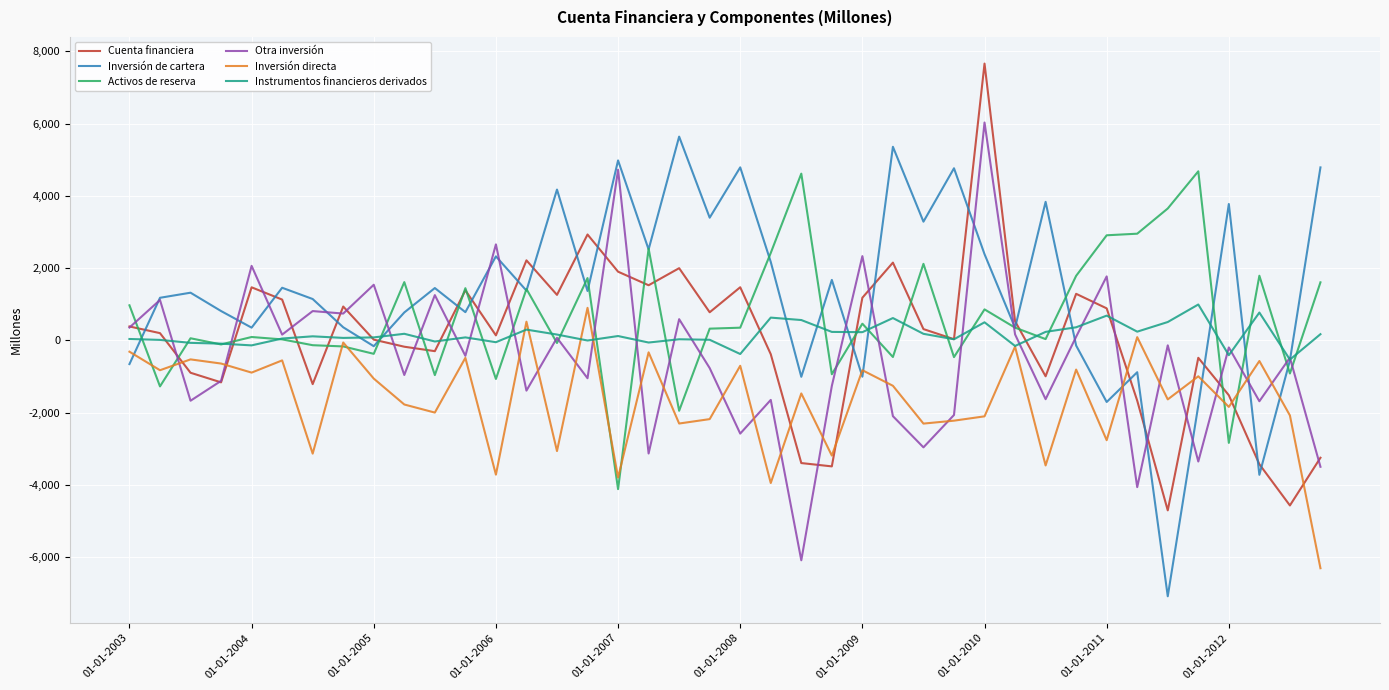

True or false: Activos de reserva has more than 2 points higher than both neighbors.

True